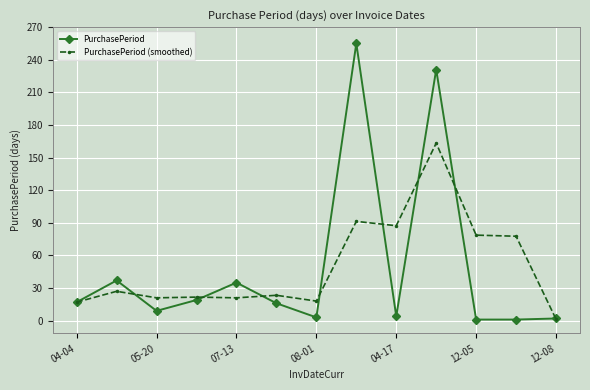

True or false: PurchasePeriod has more than 0 points higher than both neighbors.

True